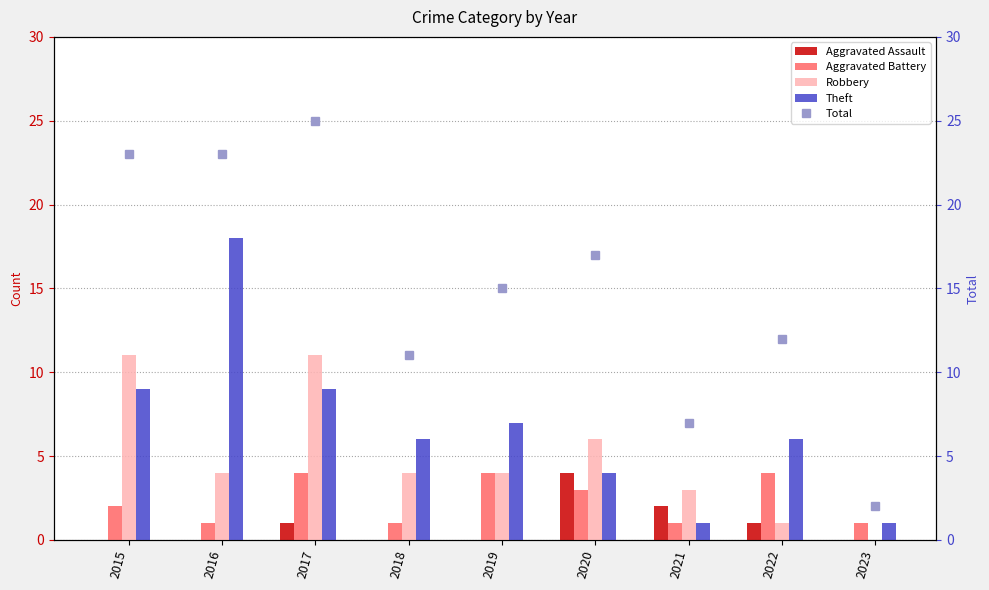

Is it true that Aggravated Assault equals -1 at 2023?

False